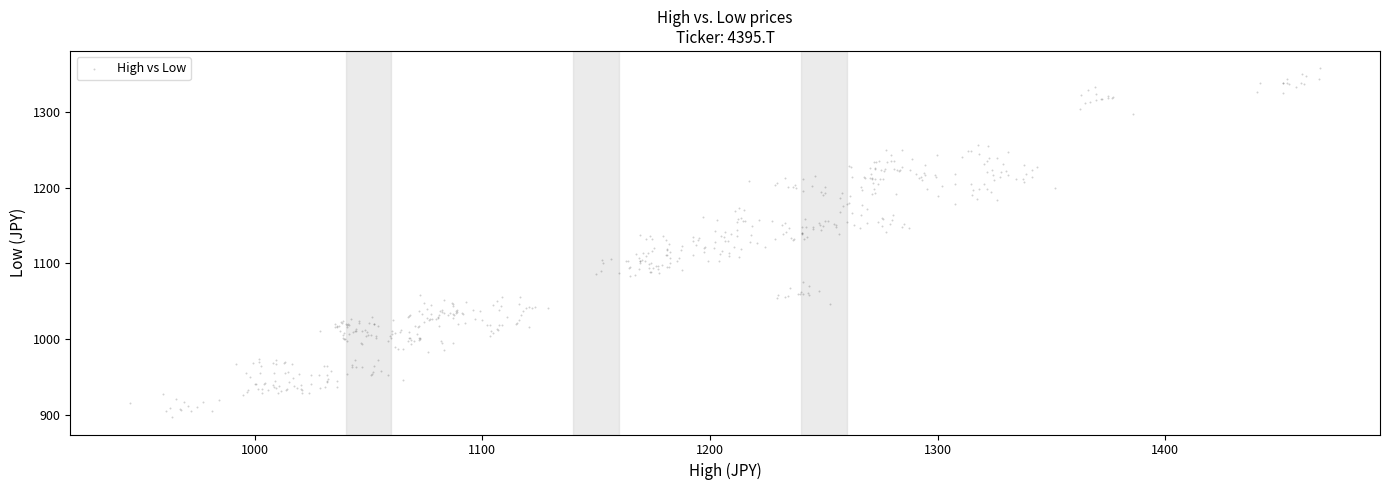

What is the range of Y values (max minus min)?

461.4